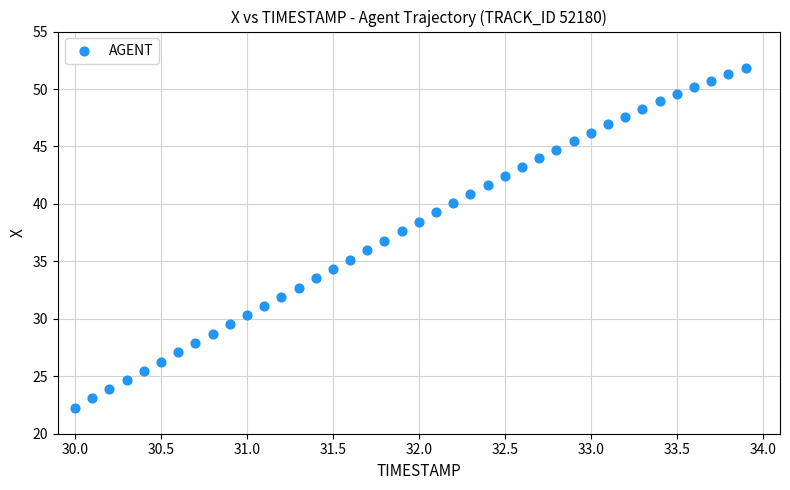

What is the range of X values (max minus min)?

3.9